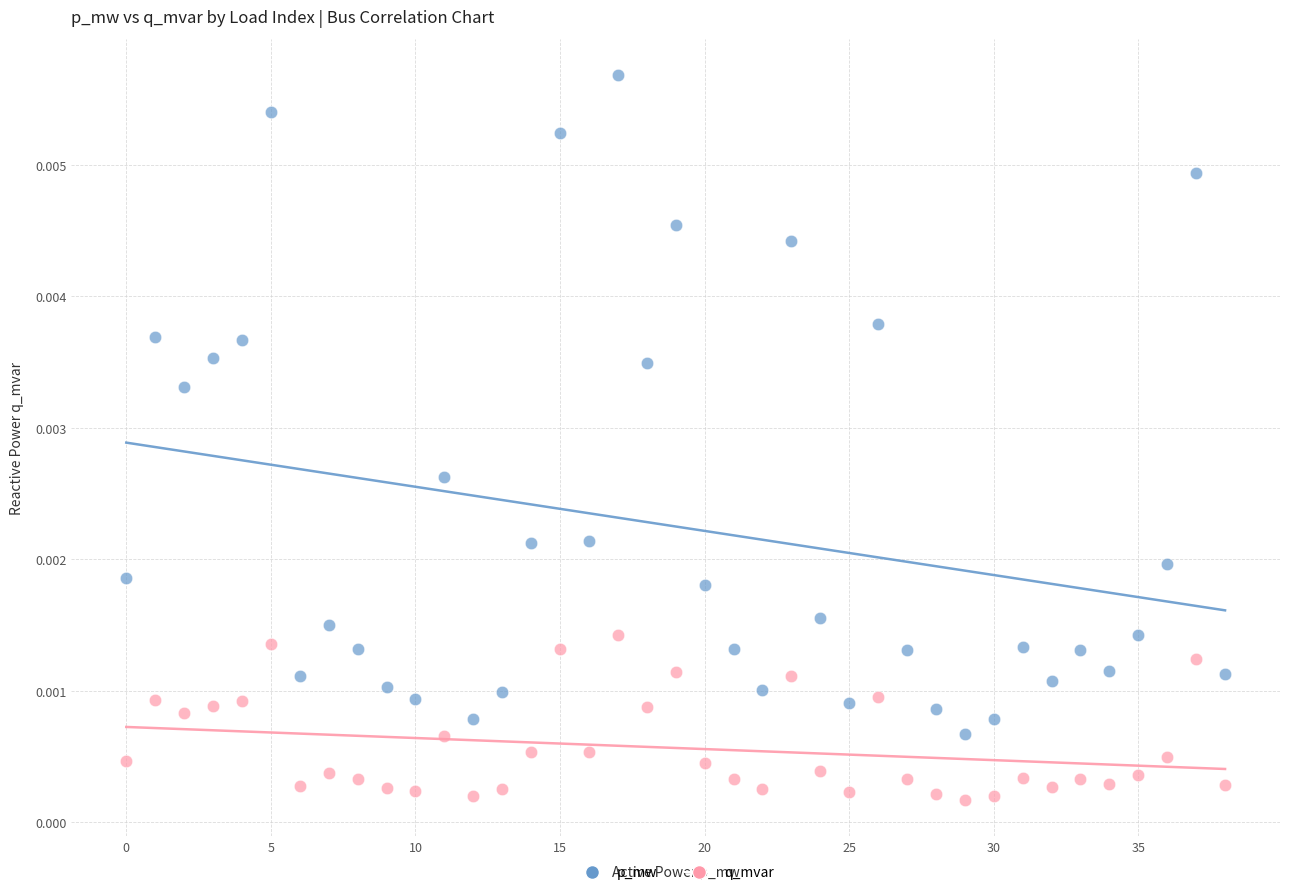

Which series has the widest spread of Y values?

p_mw